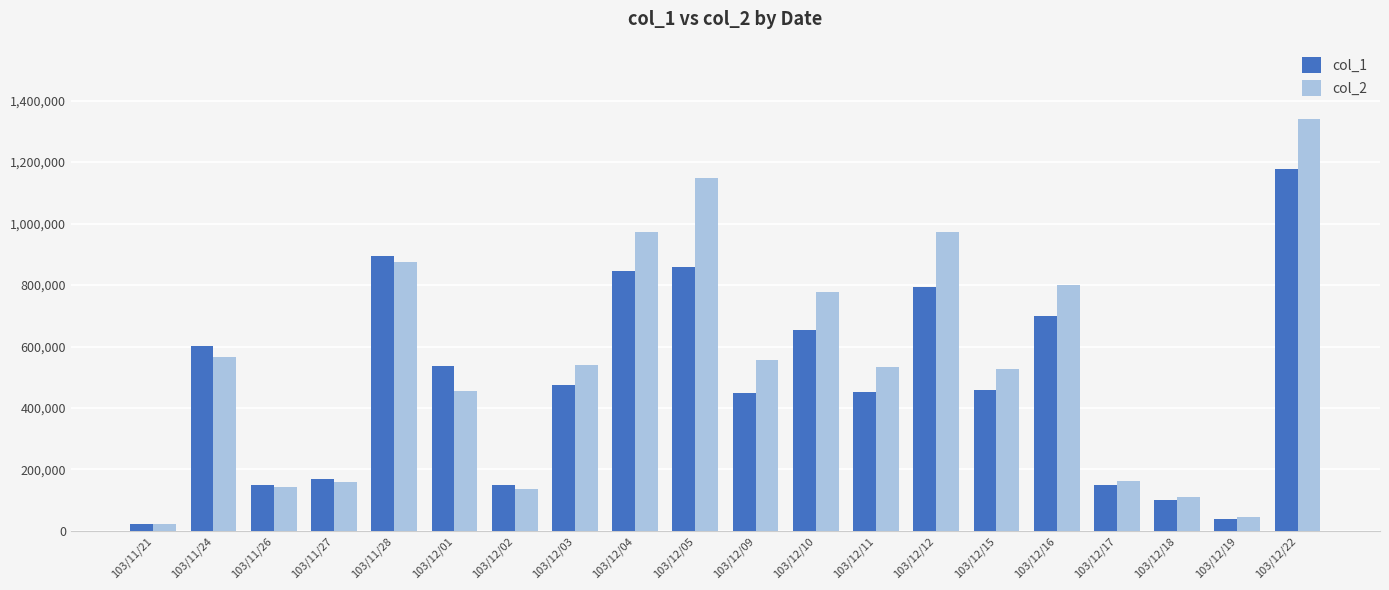

Rank the series at 103/12/03 from highest to lowest value.

col_2, col_1